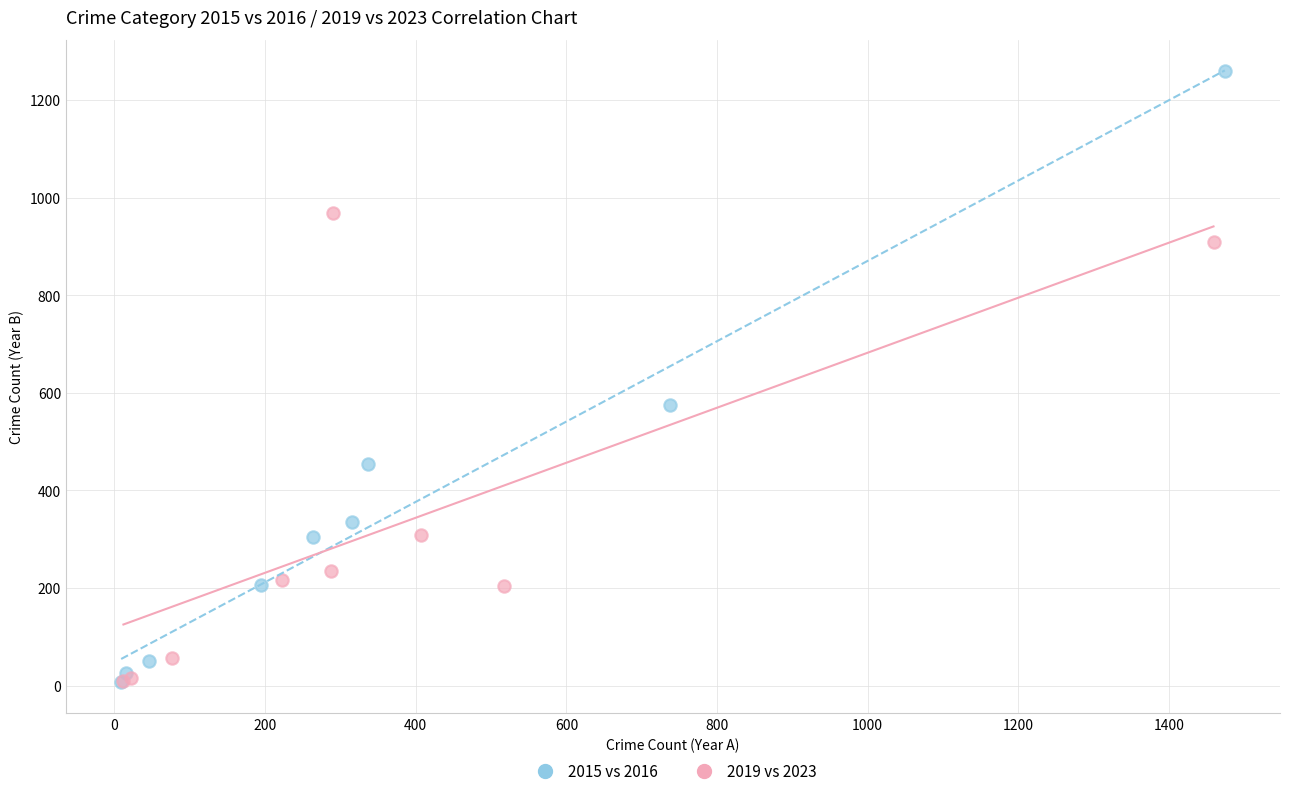

Which series contains the highest Y value?

2015 vs 2016